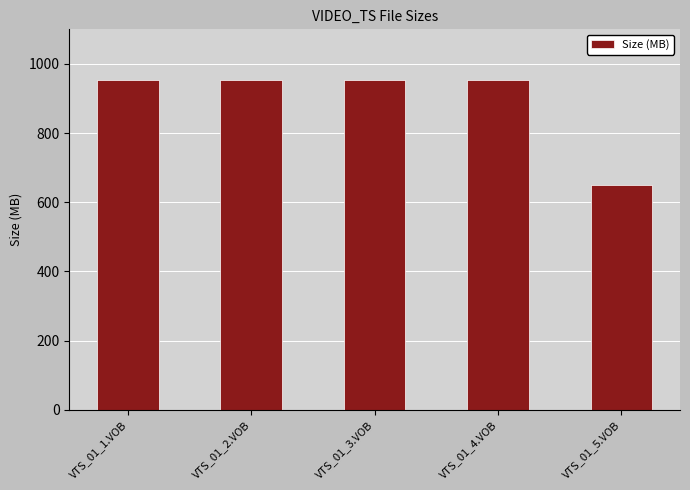

How many values exceed 953?

4